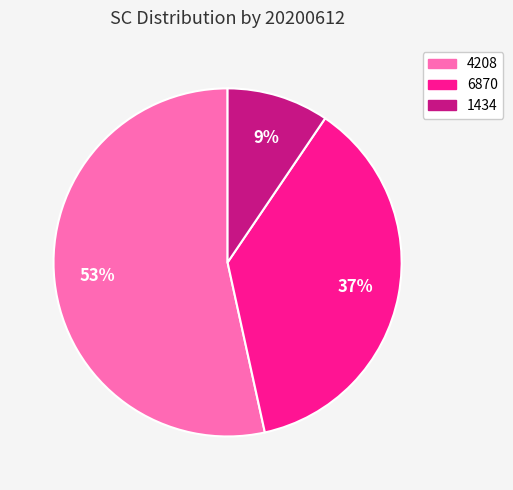

Which slice is the smallest?

1434